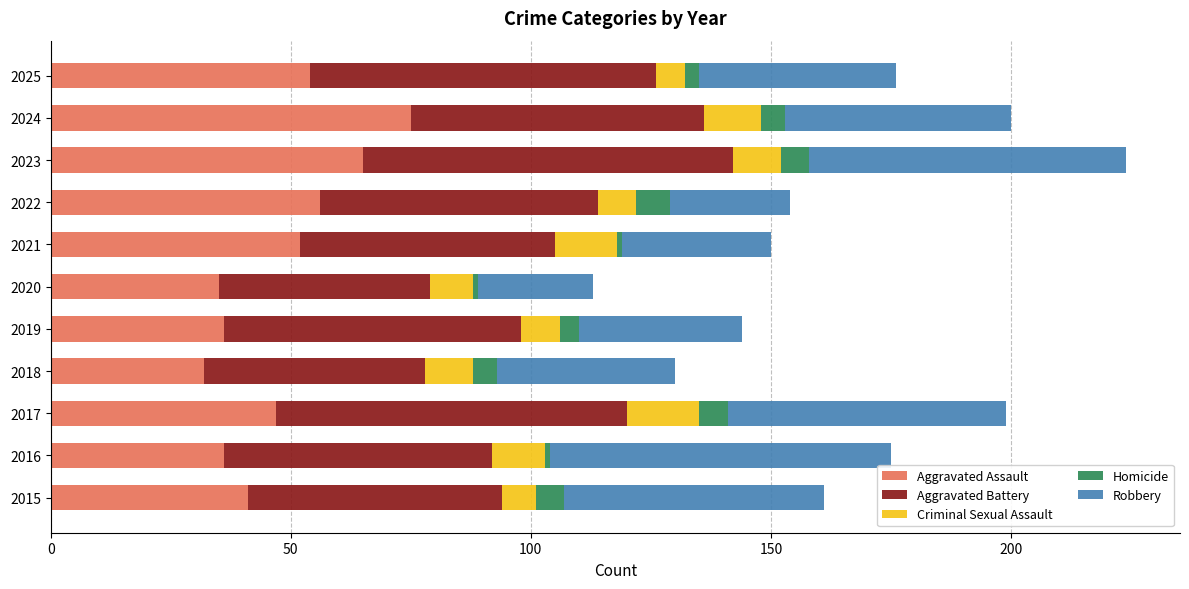

What is the total value across all series at 2018?

130